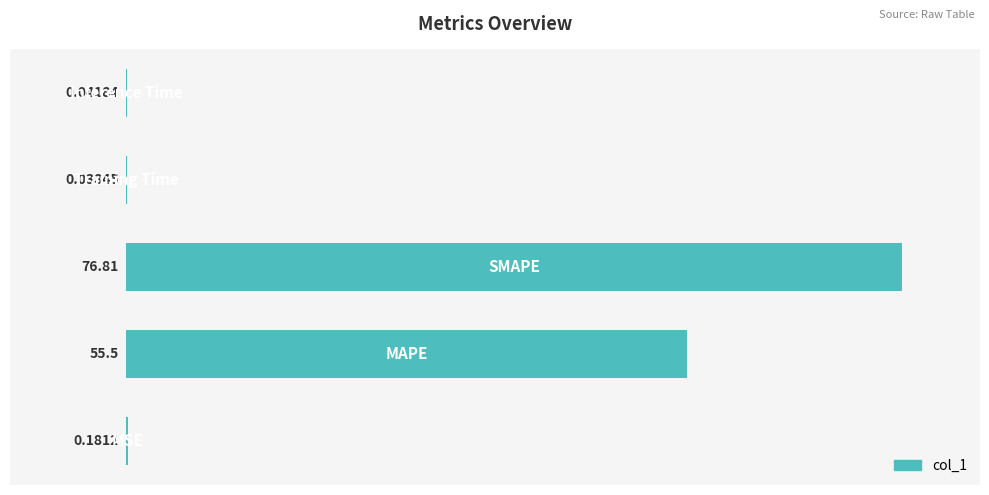

What is the sum of all values?

132.6